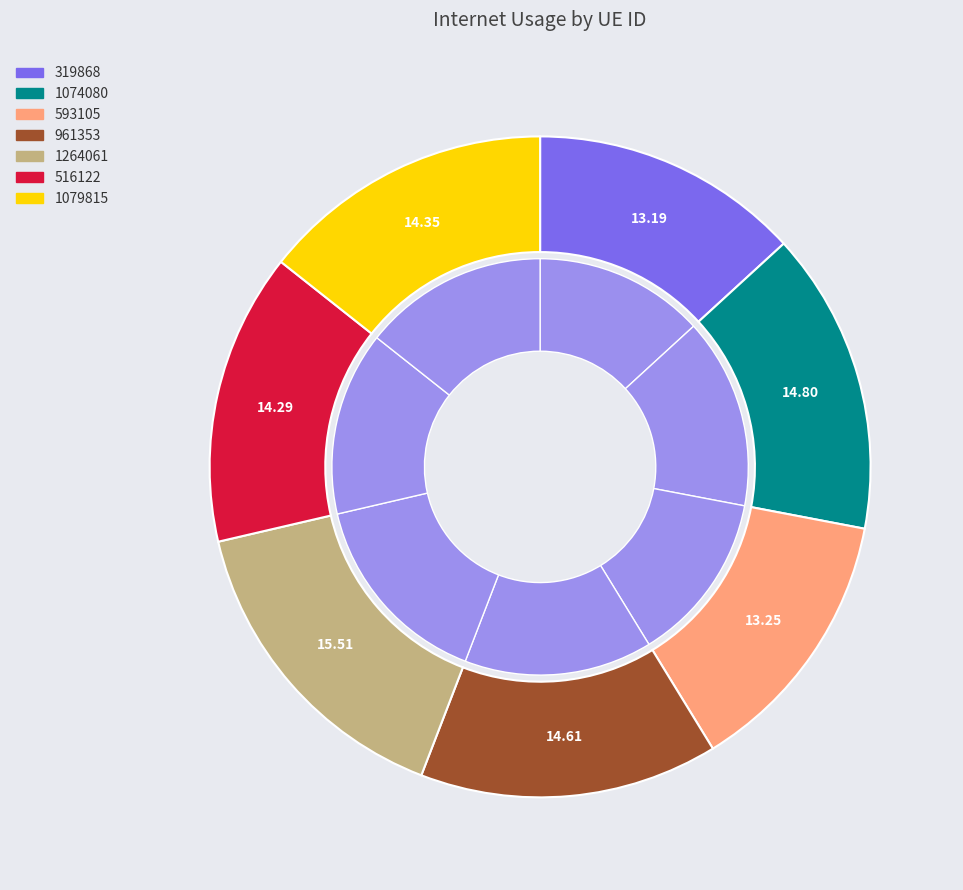

Combined, what portion of the pie is 319868 and 516122?

27.5%